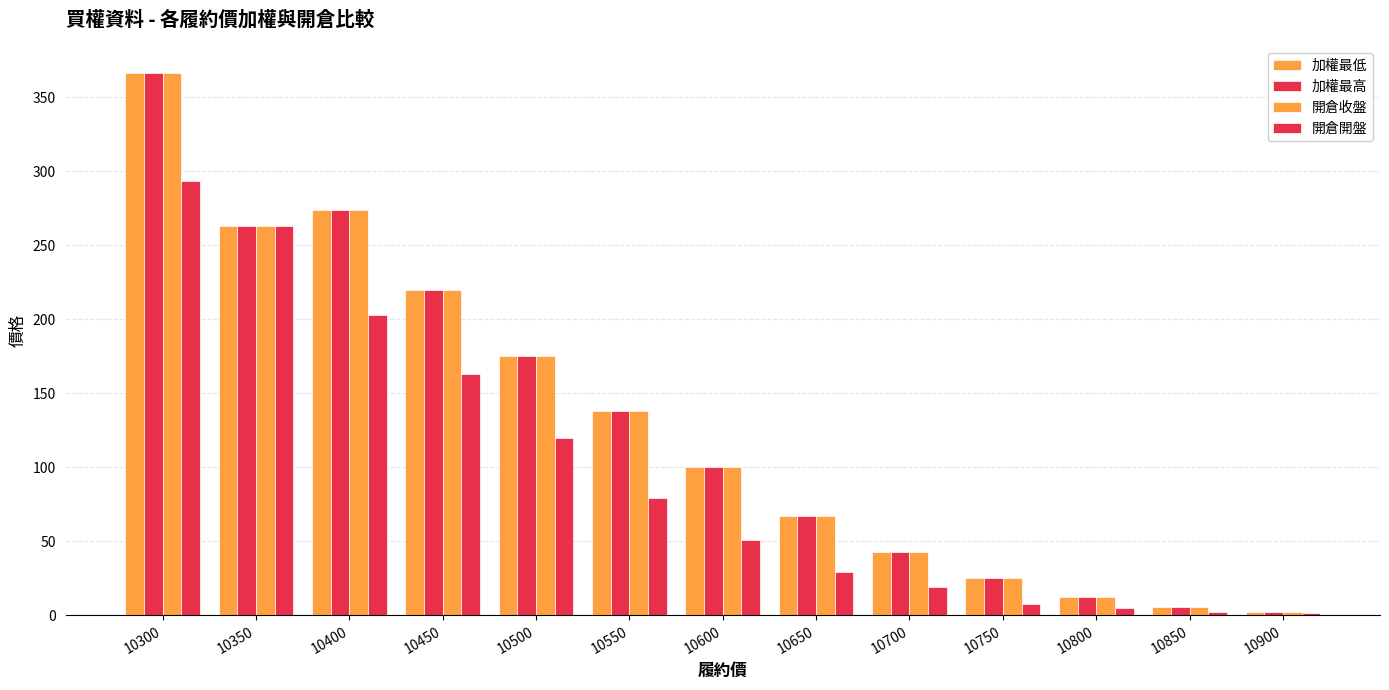

How many bars are there in each group?

4